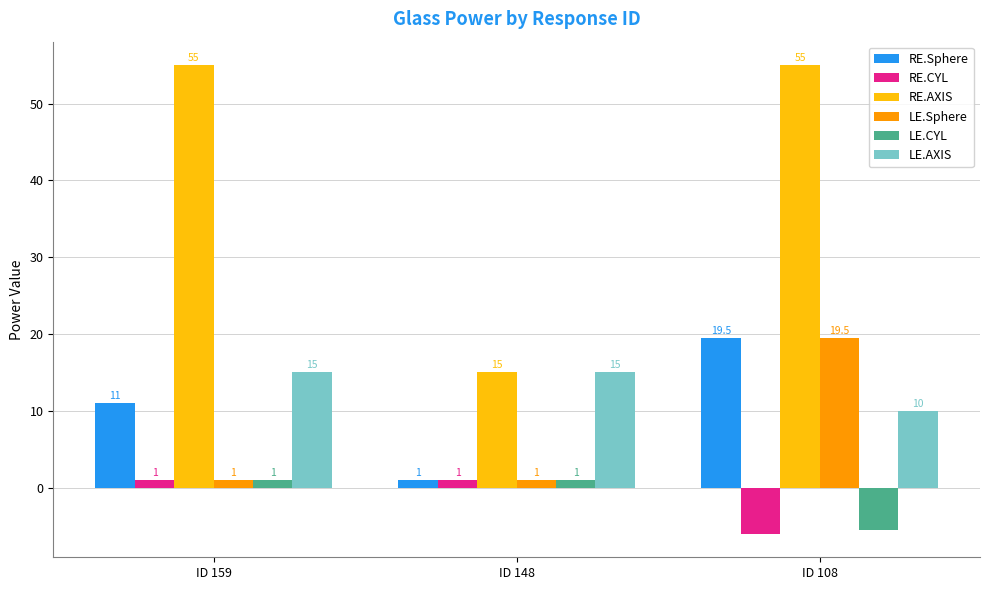

Which series has the widest spread of values?

RE.AXIS